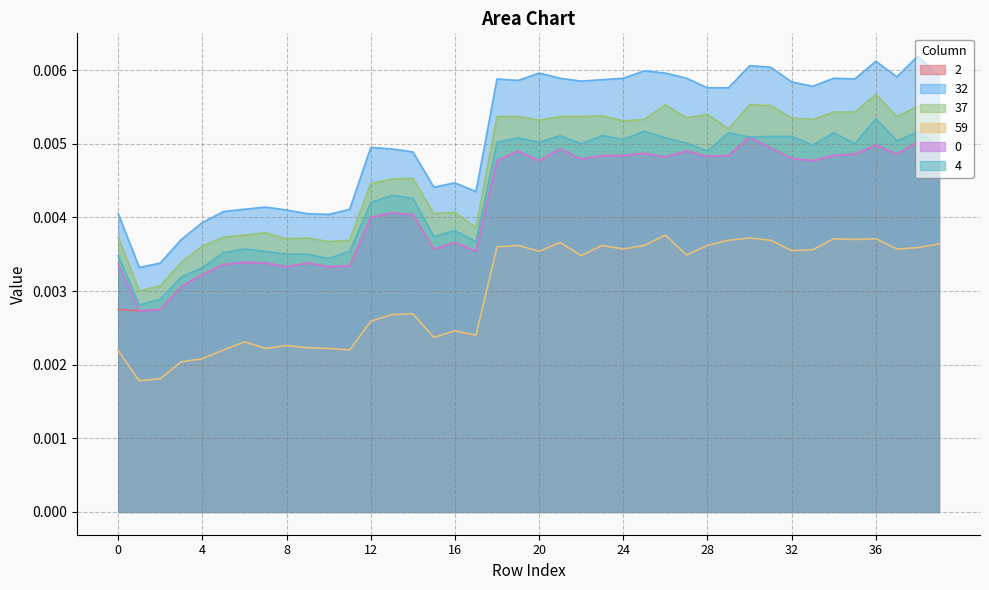

True or false: 0 and 59 intersect in this chart.

False